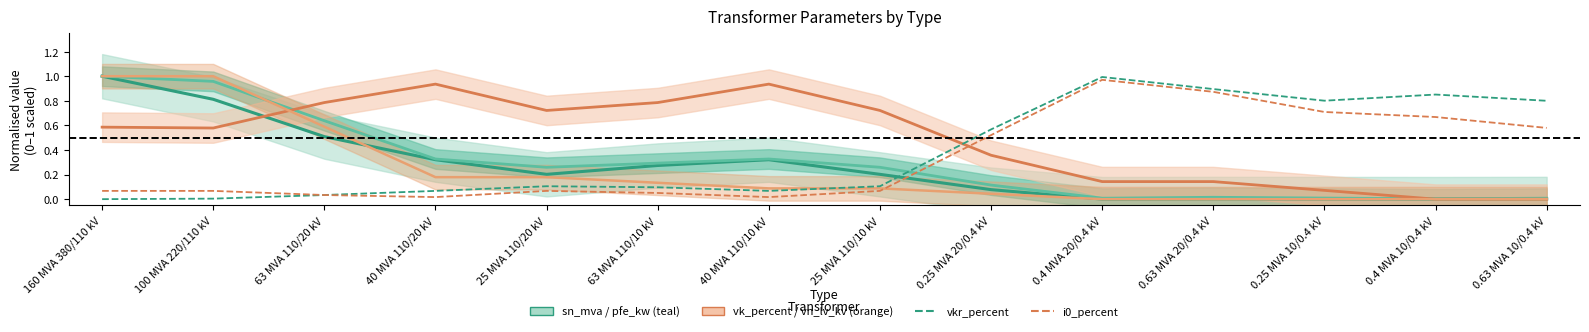

The i0_percent series shows 1.4 at 0.4 MVA 20/0.4 kV. True or false?

False